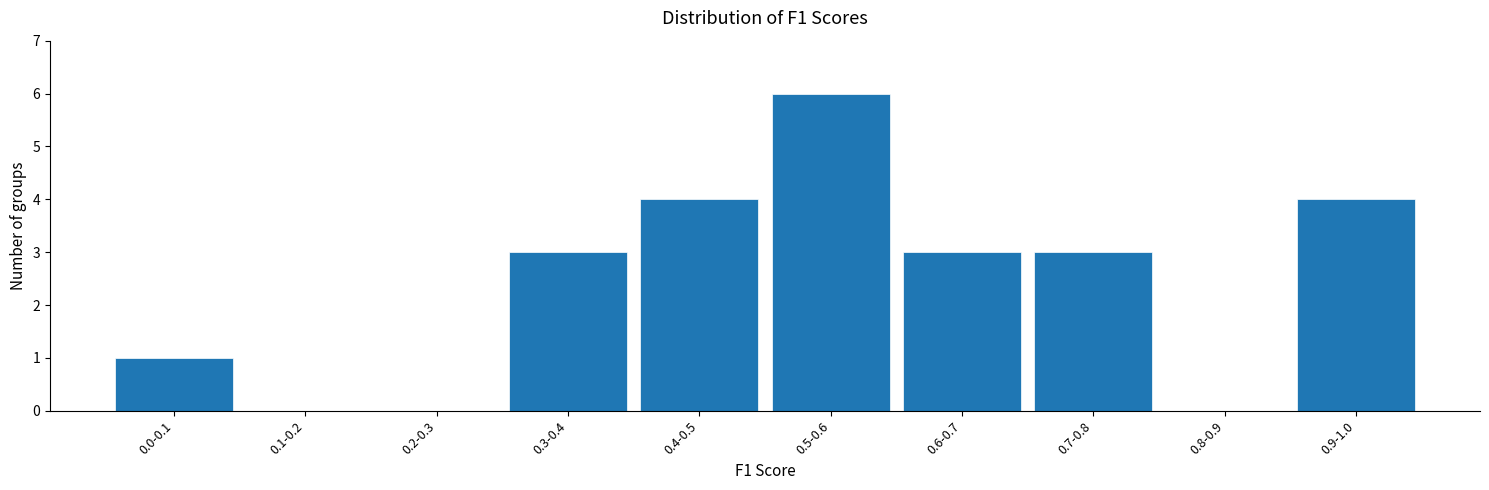

Reading left to right, what are all the values shown in this chart?

0.0-0.1=1	0.1-0.2=0	0.2-0.3=0	0.3-0.4=3	0.4-0.5=4	0.5-0.6=6	0.6-0.7=3	0.7-0.8=3	0.8-0.9=0	0.9-1.0=4